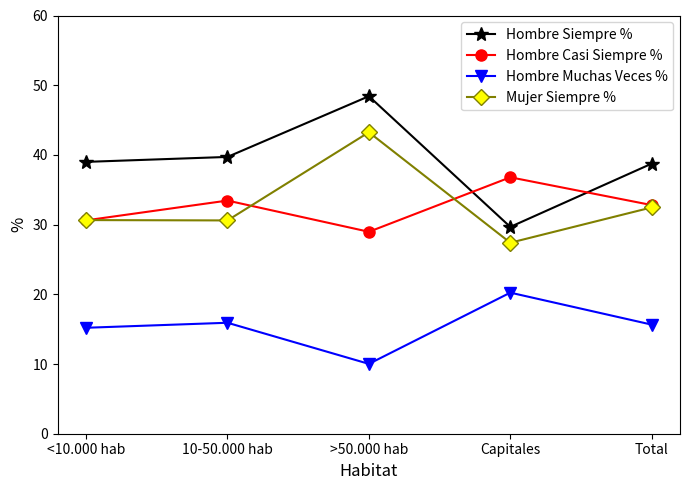

True or false: Hombre Casi Siempre % and Hombre Muchas Veces % cross at least once.

False